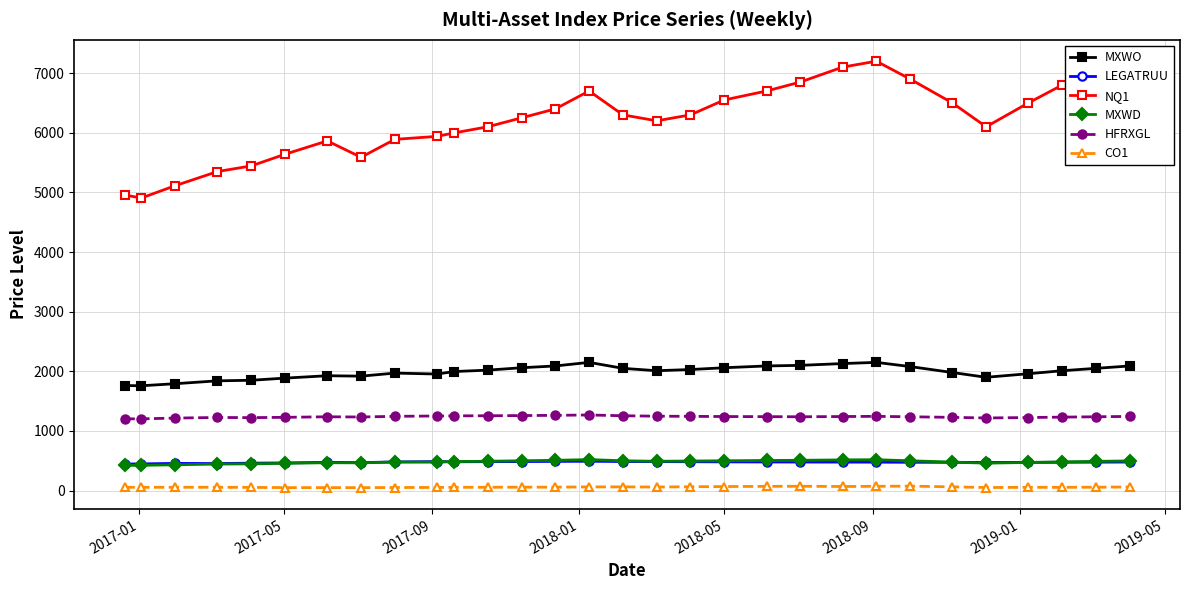

True or false: CO1 and NQ1 cross at least once.

False